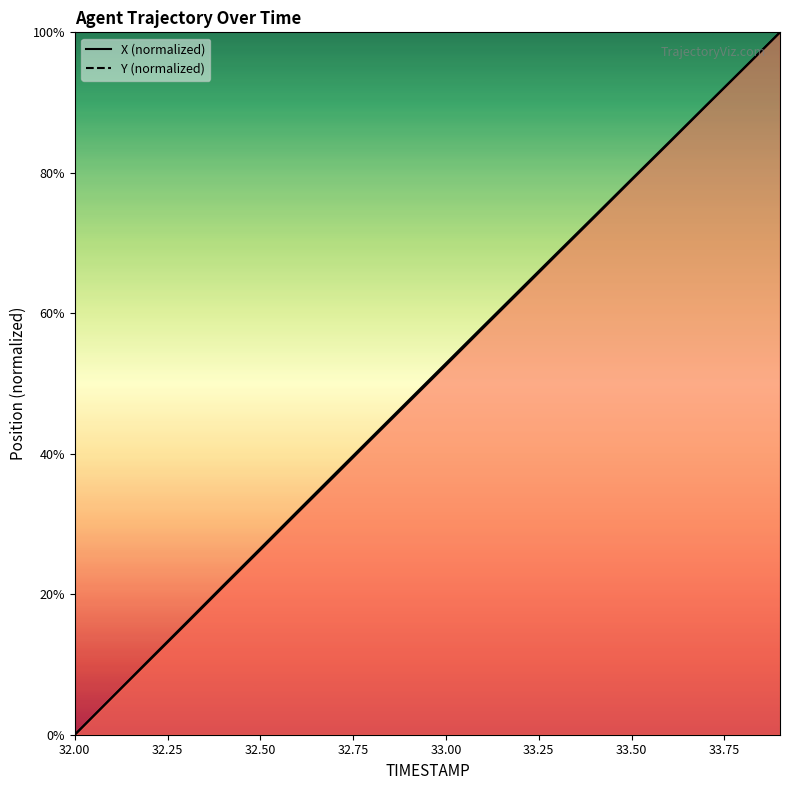

True or false: X has more than 2 points higher than both neighbors.

False